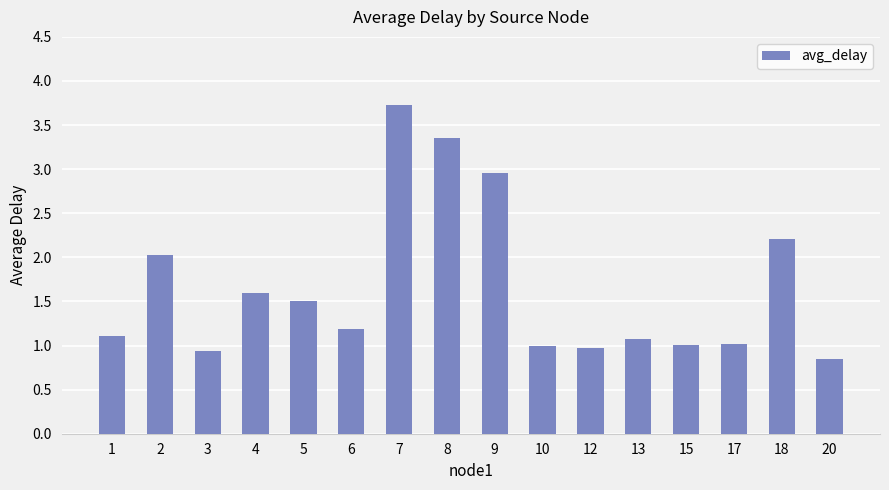

What value does the data have at 6?

1.2